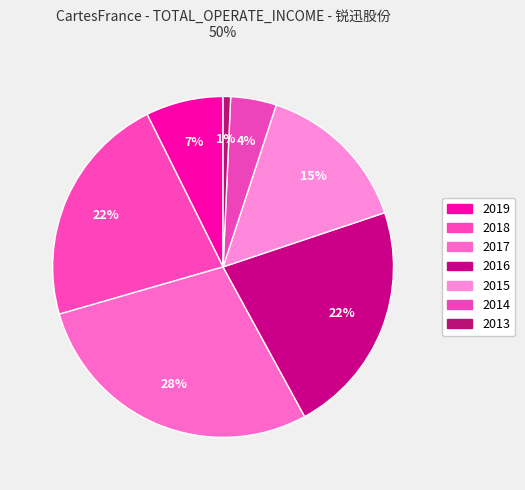

Count the number of slices in the pie.

7